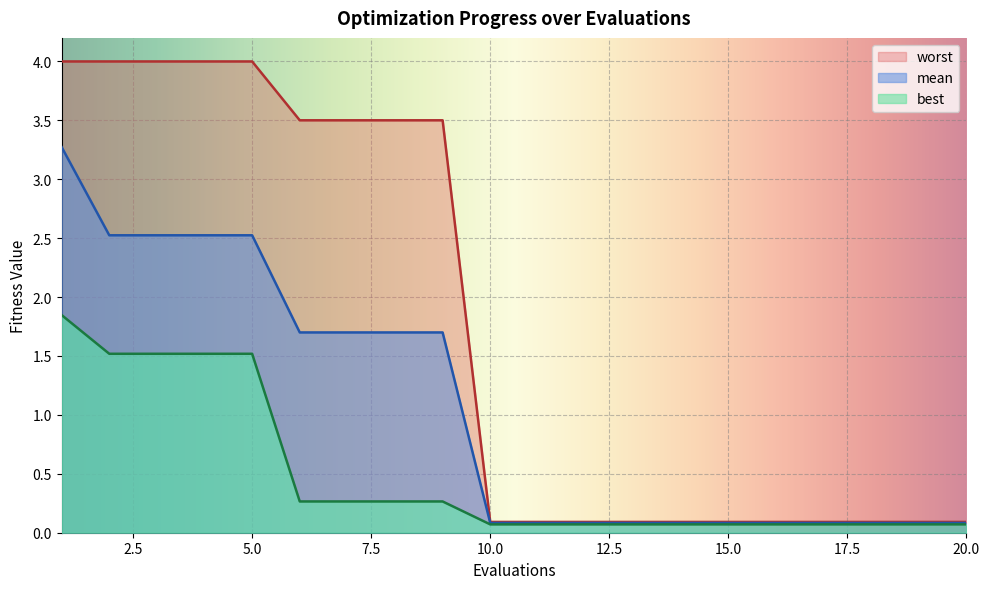

What is the average value of the best series?

0.5